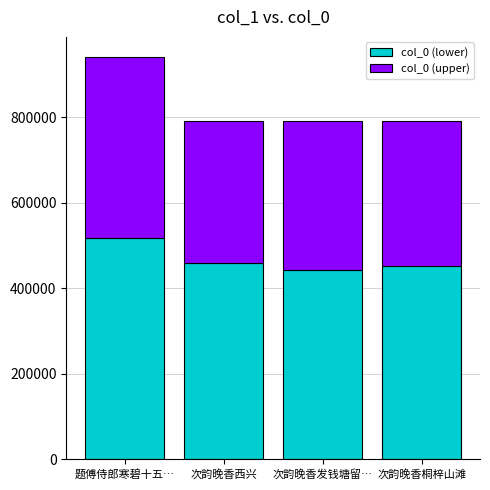

At which label does col_0 (lower) first exceed 459208?

题傅侍郎寒碧十五…